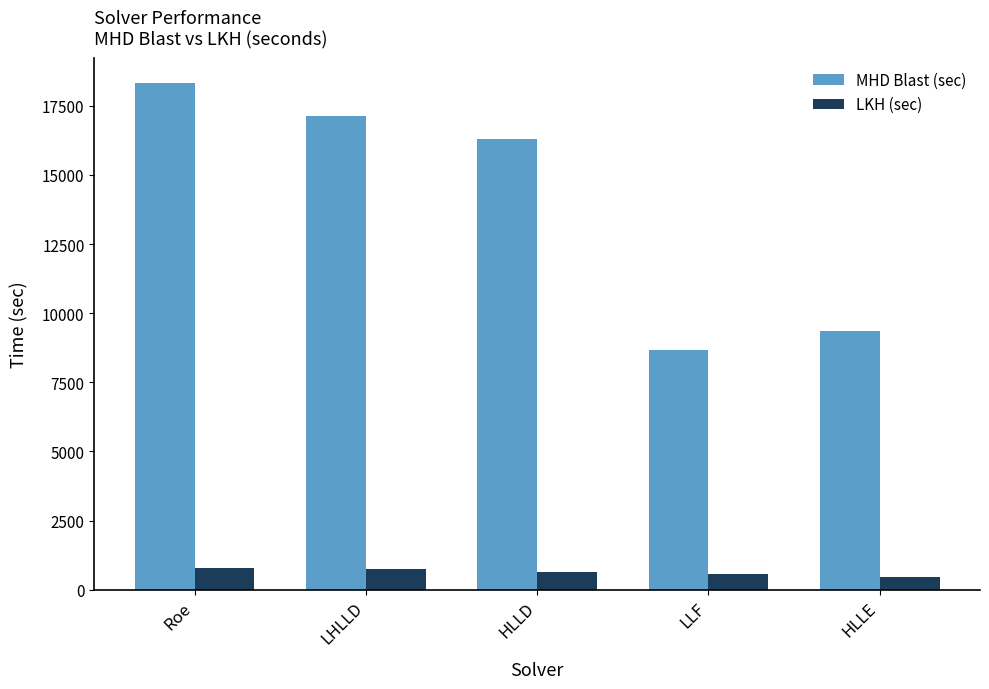

What is the difference between the highest and lowest values at HLLE?

8910.8